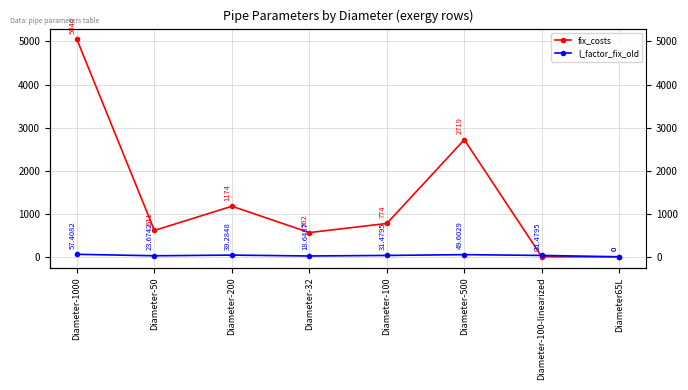

Rank the series by their maximum value, from highest to lowest.

fix_costs, l_factor_fix_old